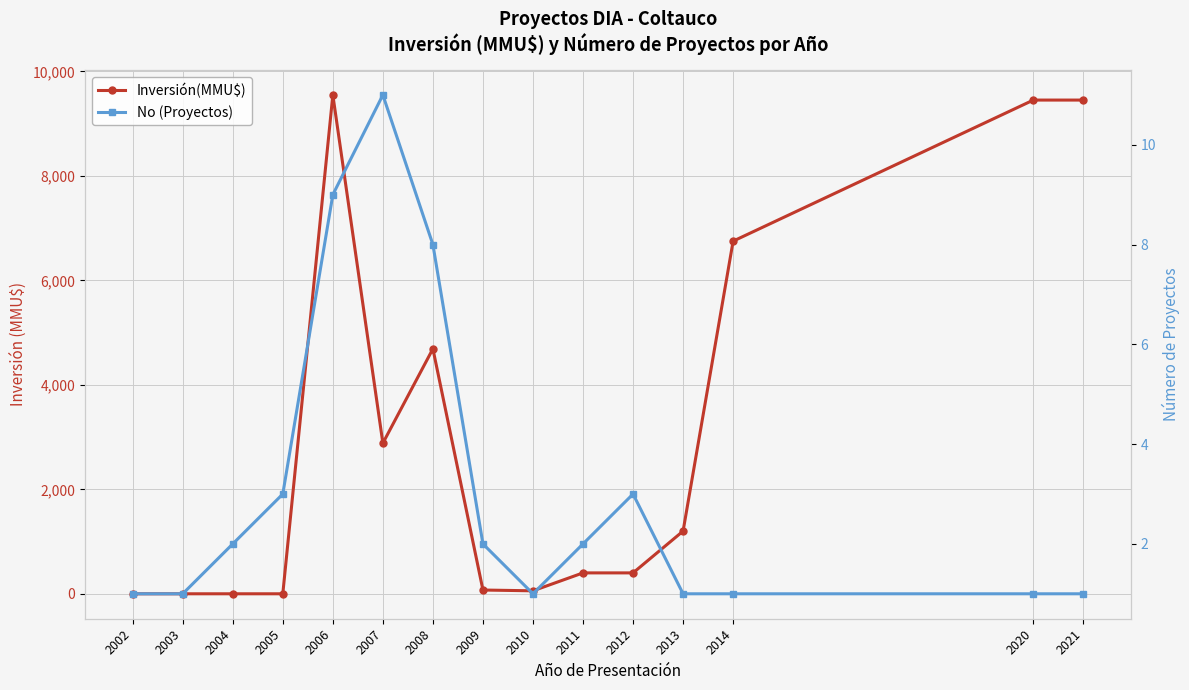

Where do Inversión(MMU$) and No (Proyectos) first cross each other?

2005 and 2006